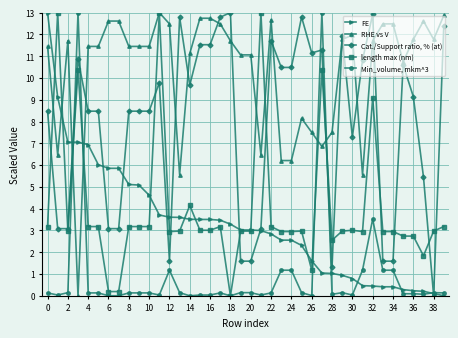

What is the greatest value displayed?

13.0